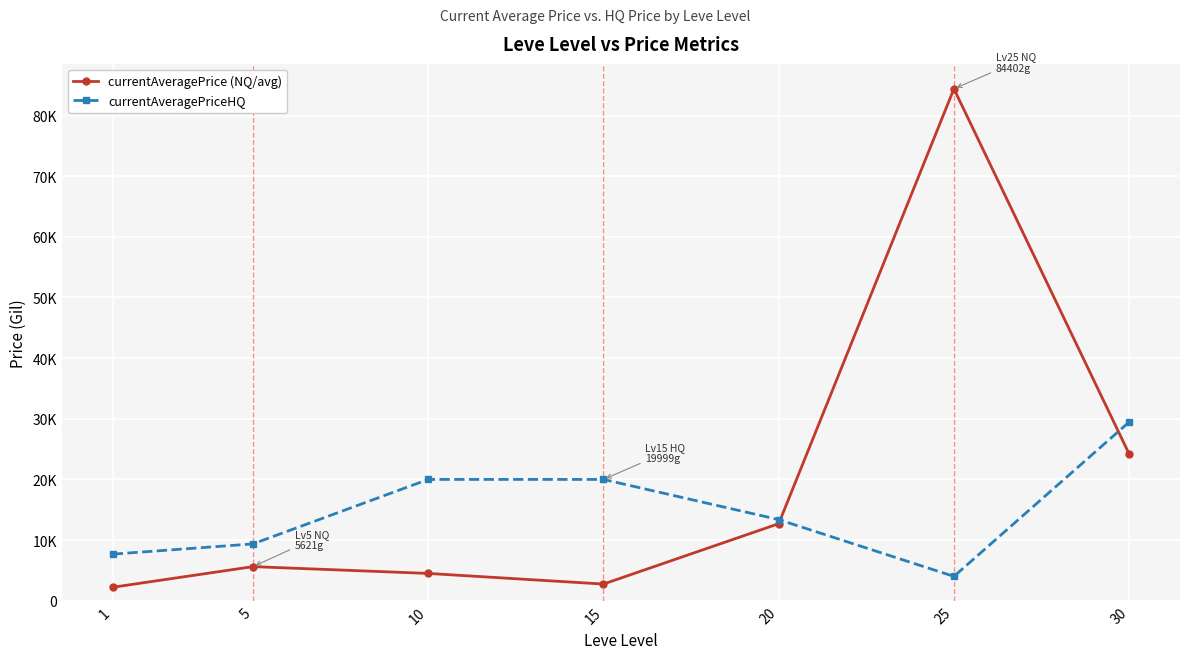

Is this an area chart (filled region under the line)?

No